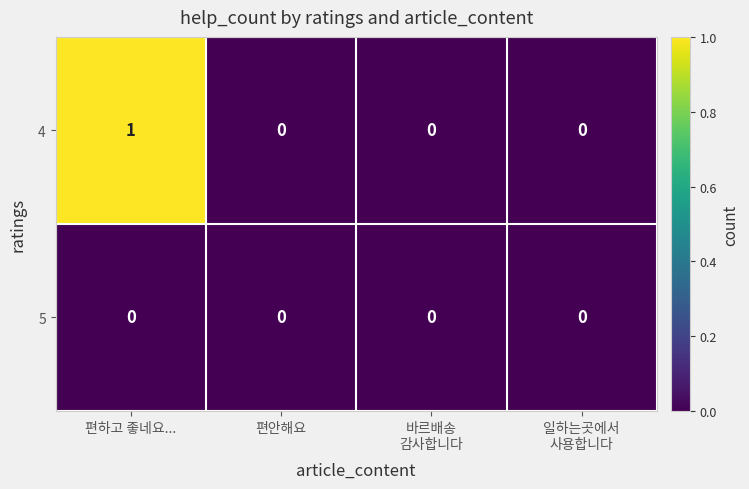

At which category is the sum across all series the highest?

편하고 좋네요...